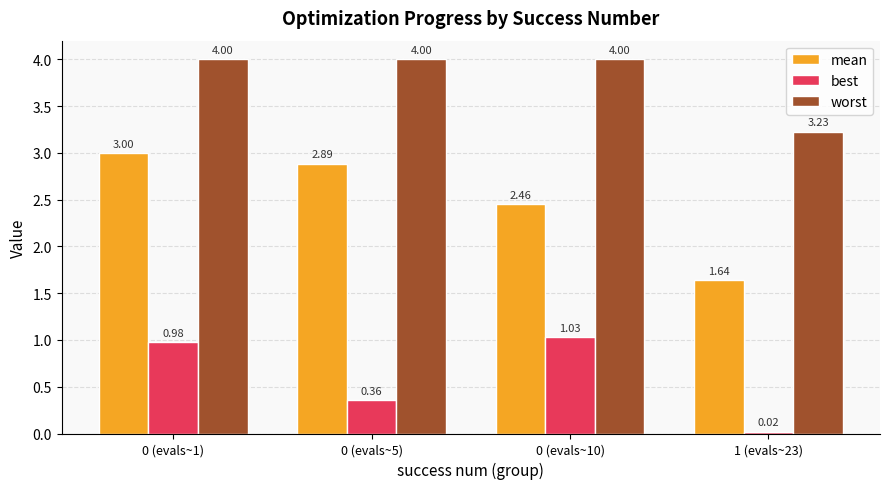

What is the label of the 4th bar from the left?

1 (evals~23)